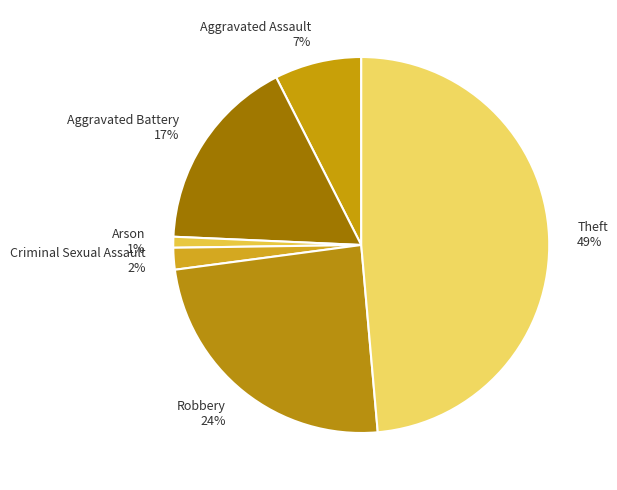

To the nearest percent, what portion does Theft represent?

49%